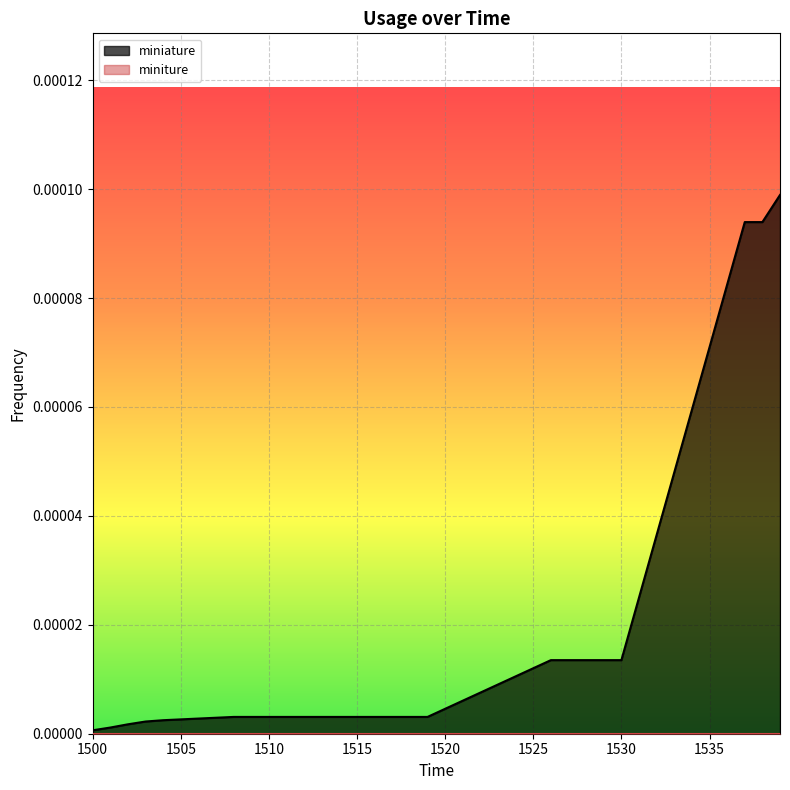

Where is the data nearest to the value 0?

1500